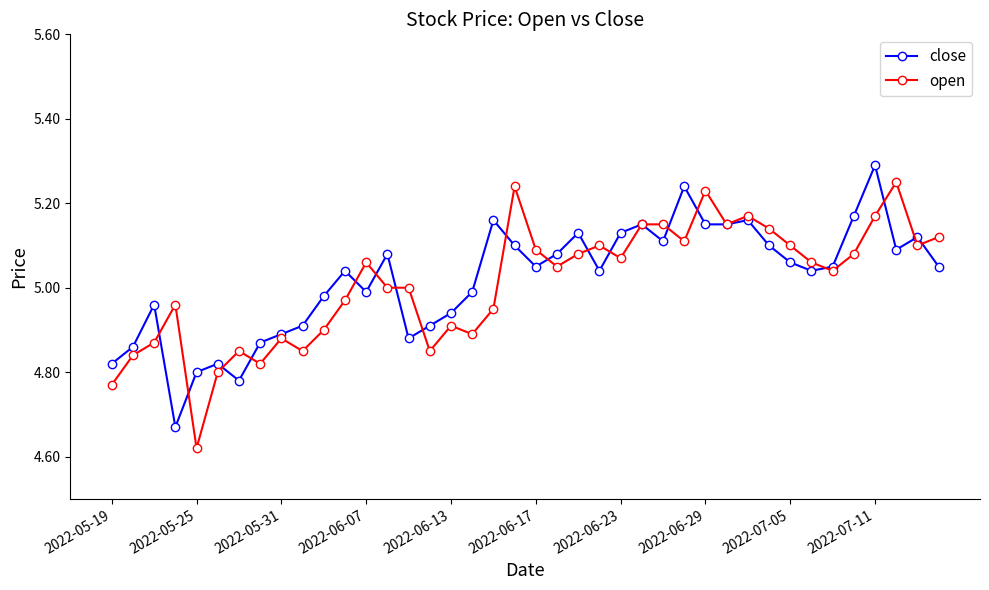

At how many categories does at least one series exceed 4?

40